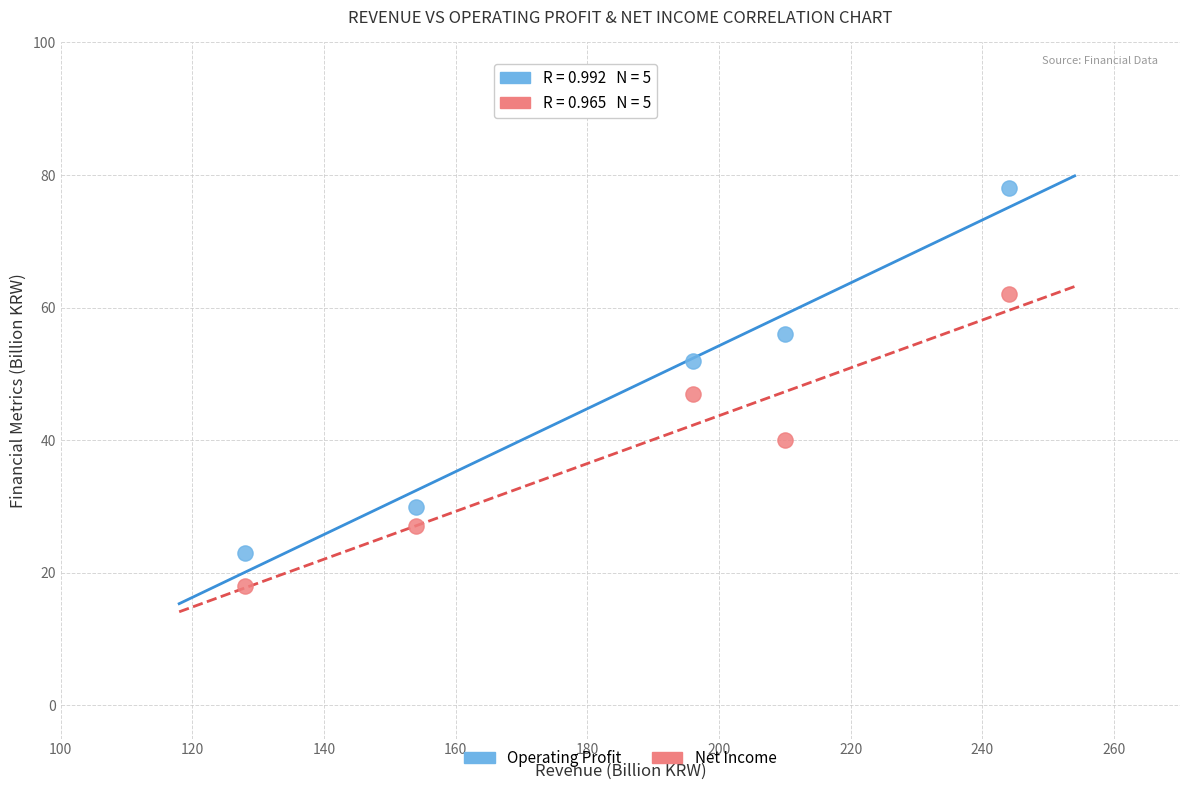

Which series has the largest Y range (max minus min)?

Operating Profit